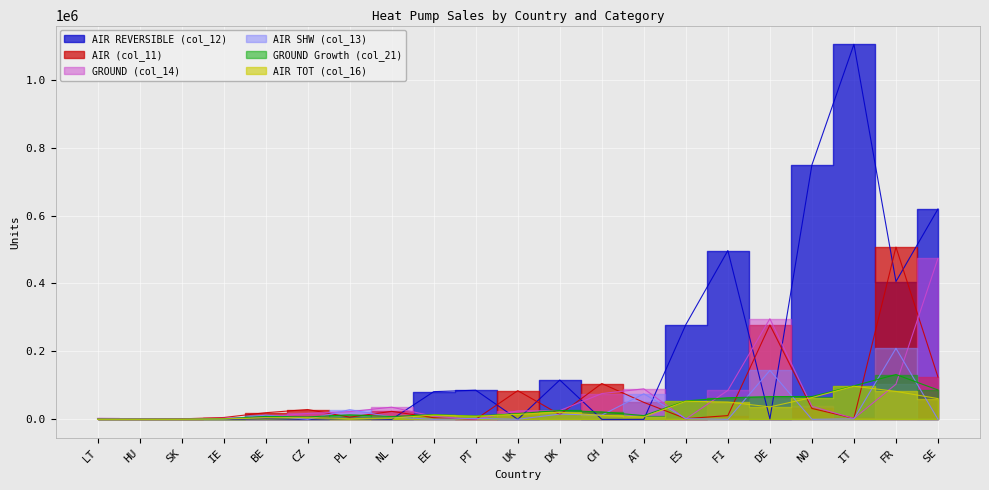

What is the total value across all series at FR?

1439406.4